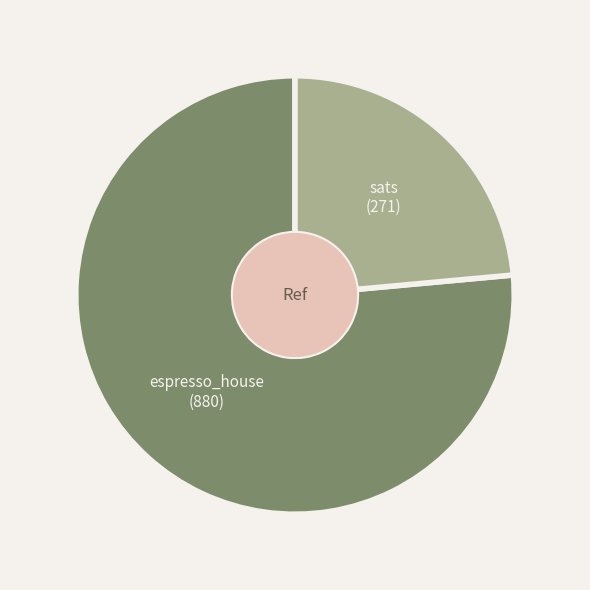

Does any single category account for the majority?

Yes